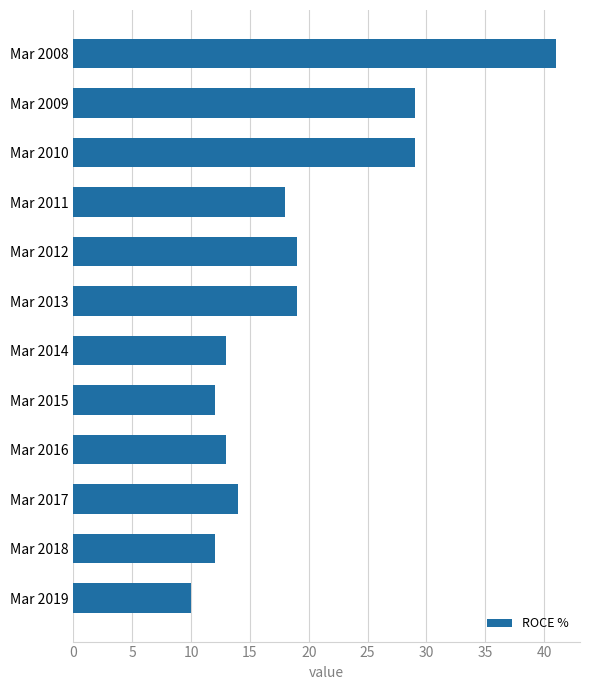

Reading top to bottom, list all the values displayed in this chart.

41	29	29	18	19	19	13	12	13	14	12	10